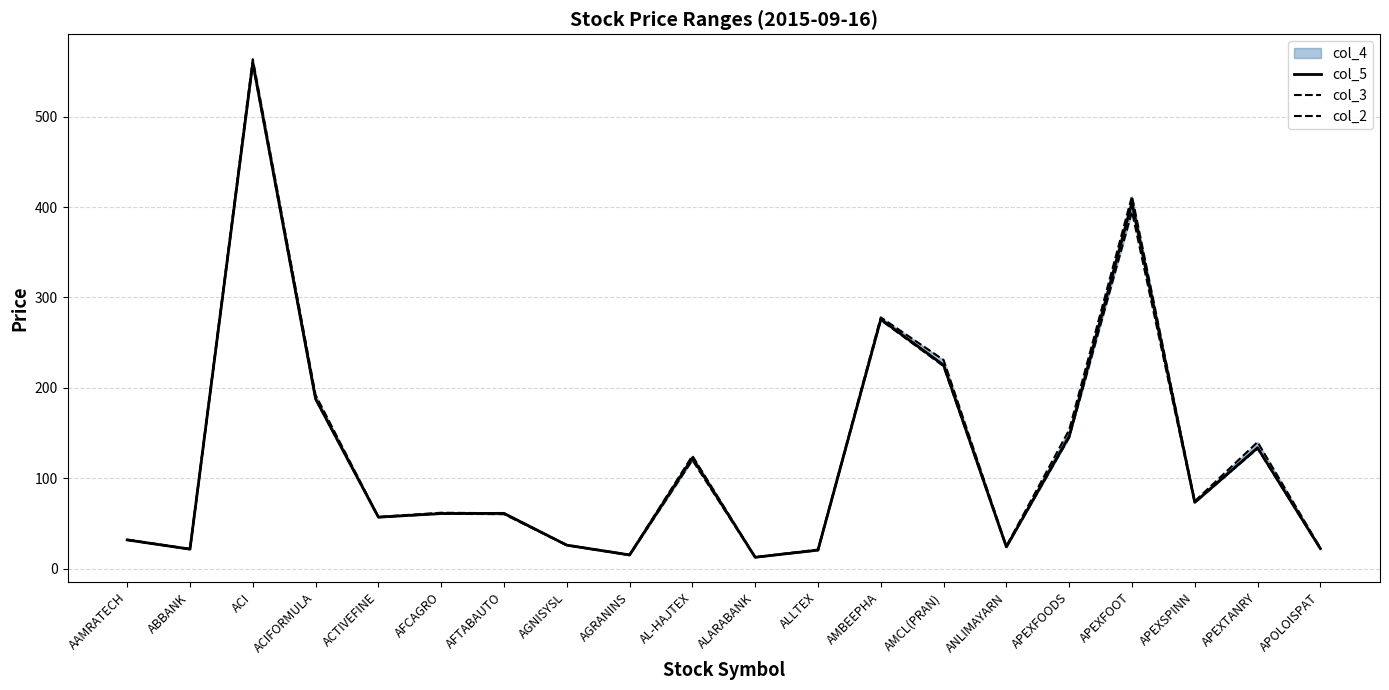

At which label does col_2 first exceed 60?

ACI